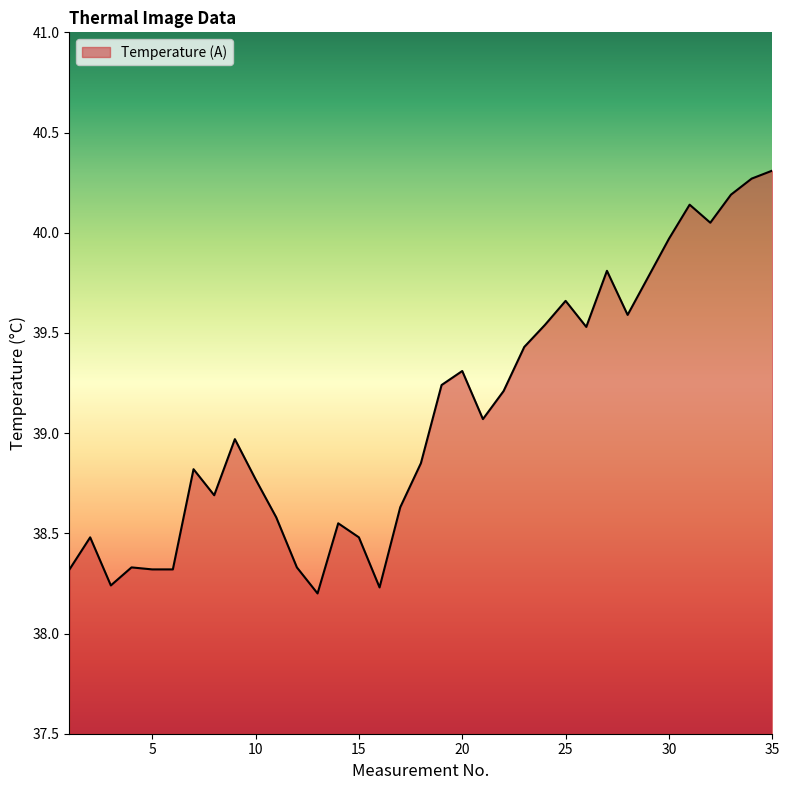

How many lines are shown in the chart?

1